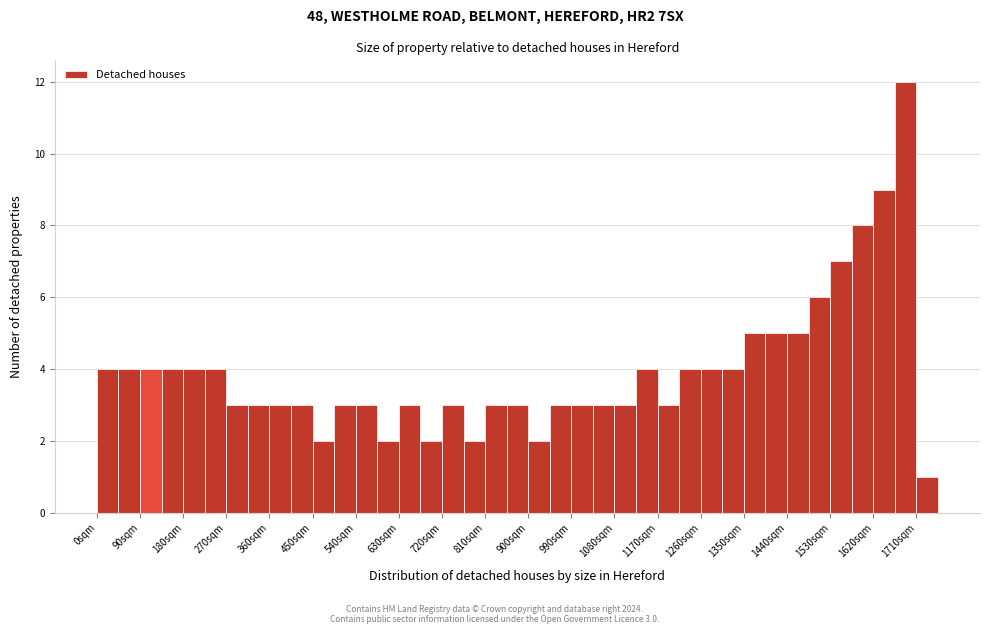

Which range on the x-axis has the tallest bar?

1665 to 1710